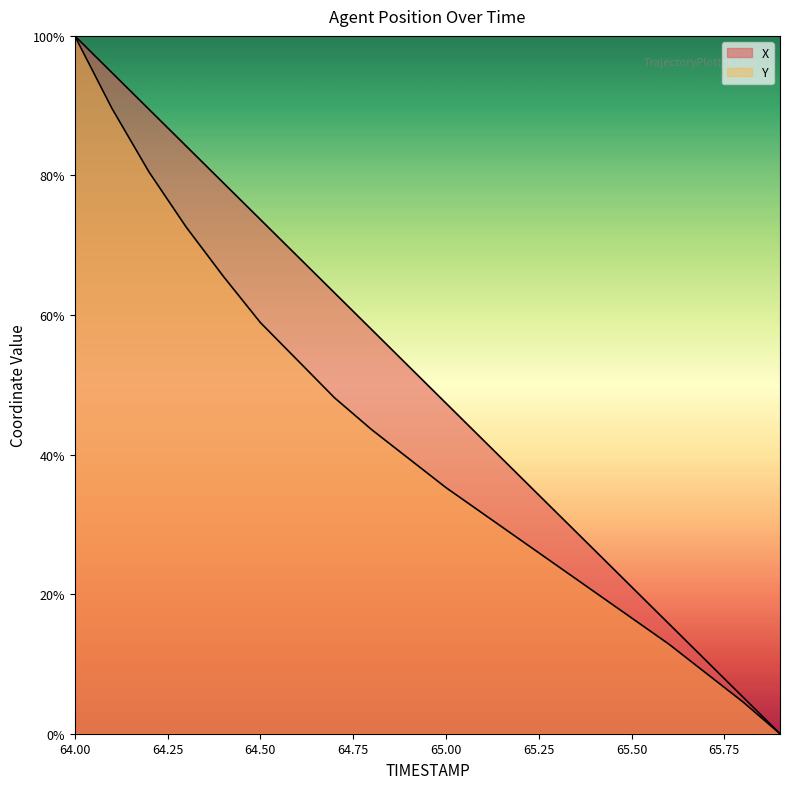

The X series shows 63.2 at 64.7. True or false?

True